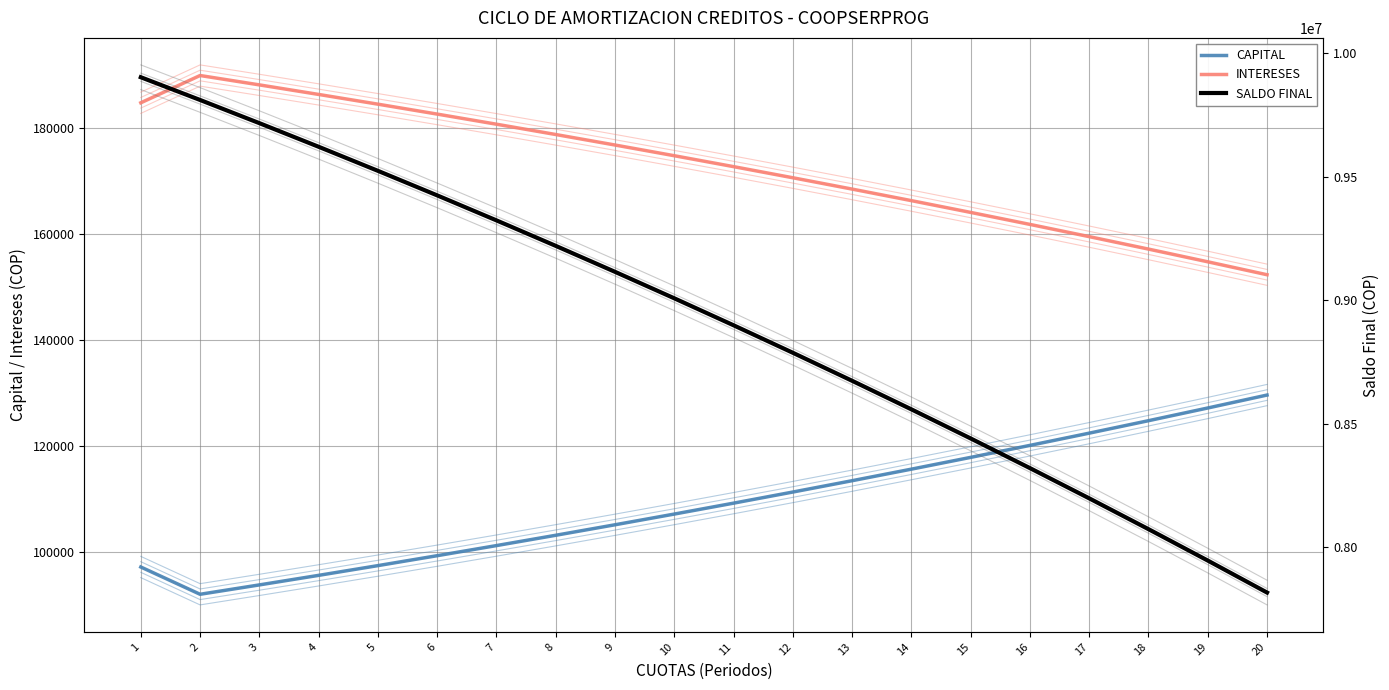

Reading right to left, transcribe all the data shown in this chart.

CAPITAL: 129622.9	127185.2	124793.3	122446.4	120143.7	117884.2	115667.3	113492.0	111357.7	109263.4	107208.6	105192.4	103214.1	101273.1	99368.5	97499.8	95666.2	93867.1	92101.8	97238.0
INTERESES: 152281.8	154719.5	157111.4	159458.3	161761.0	164020.5	166237.4	168412.7	170547.0	172641.3	174696.1	176712.3	178690.6	180631.6	182536.2	184404.9	186238.5	188037.6	189802.9	184666.7
SALDO FINAL: 7815514.2	7945137.1	8072322.3	8197115.6	8319562.0	8439705.7	8557590.0	8673257.2	8786749.3	8898106.9	9007370.4	9114579.0	9219771.4	9322985.6	9424258.7	9523627.2	9621126.9	9716793.1	9810660.2	9902762.0